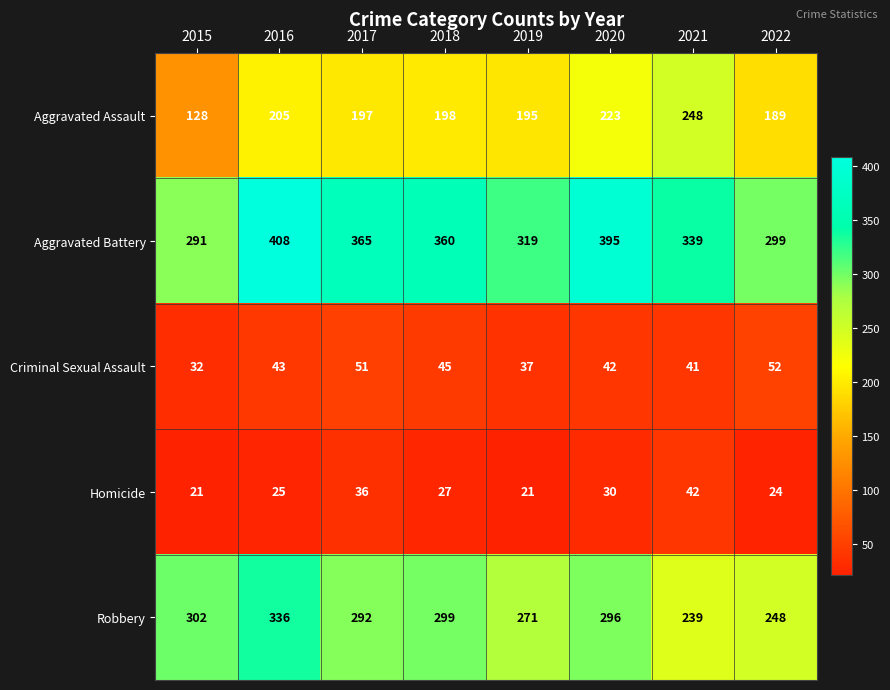

Where is Aggravated Assault nearest to the value 188?

2022